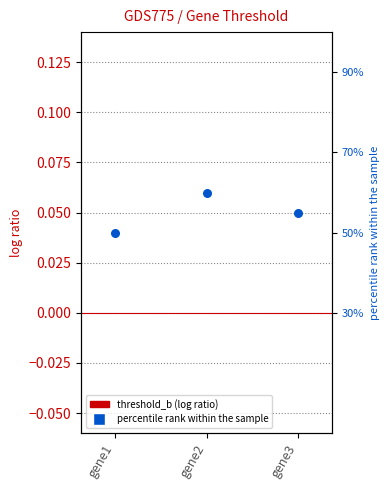

What is the total value across all series at gene2?

0.1